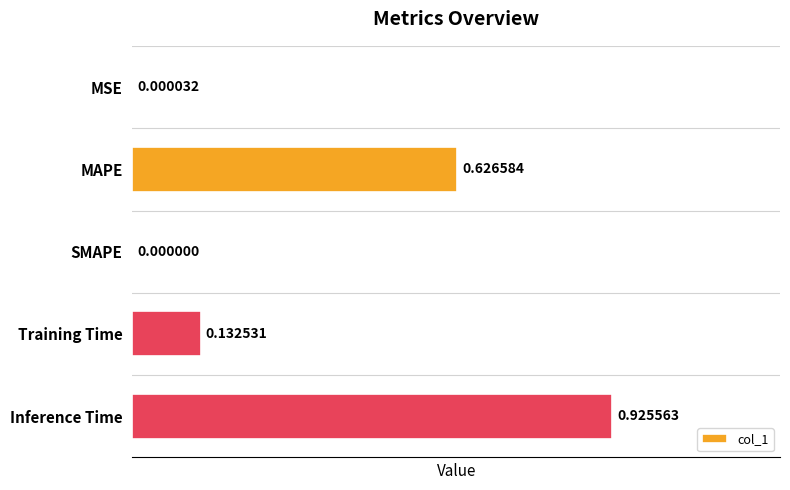

Which has a higher value, Inference Time or Training Time?

Inference Time